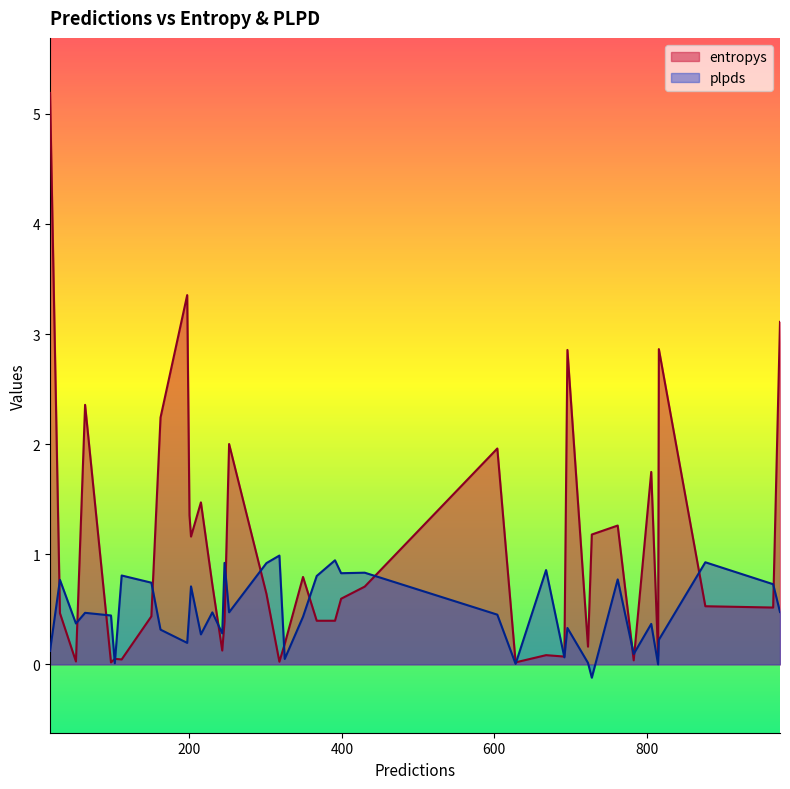

Which series ends up on top after the final intersection of entropys and plpds?

entropys